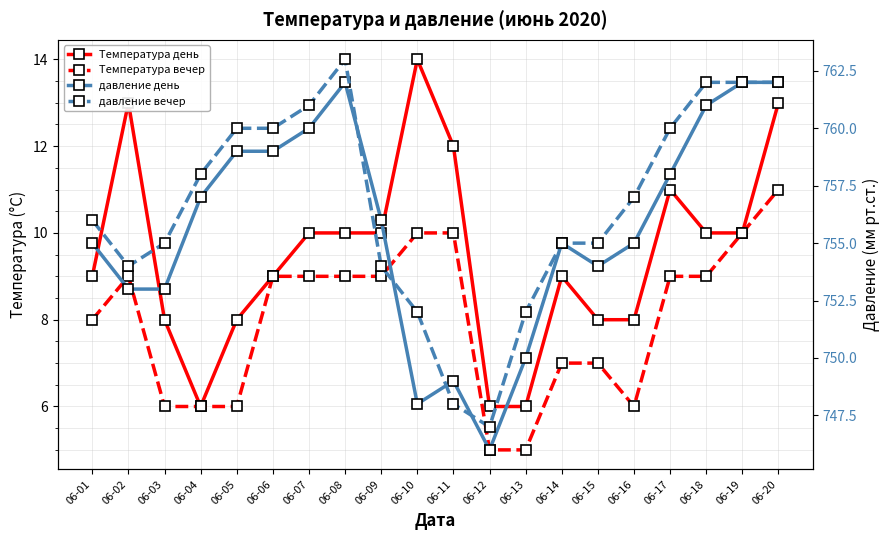

Reading left to right, extract all data points from this chart.

Температура день: 9	13	8	6	8	9	10	10	10	14	12	6	6	9	8	8	11	10	10	13
Температура вечер: 8	9	6	6	6	9	9	9	9	10	10	5	5	7	7	6	9	9	10	11
давление день: 755	753	753	757	759	759	760	762	756	748	749	746	750	755	754	755	758	761	762	762
давление вечер: 756	754	755	758	760	760	761	763	754	752	748	747	752	755	755	757	760	762	762	762